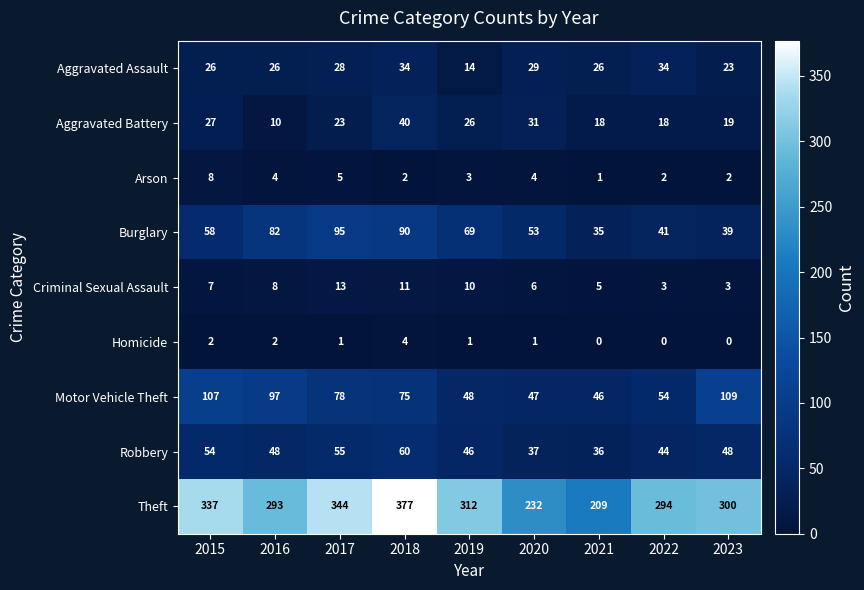

Count the number of categories in the chart.

9